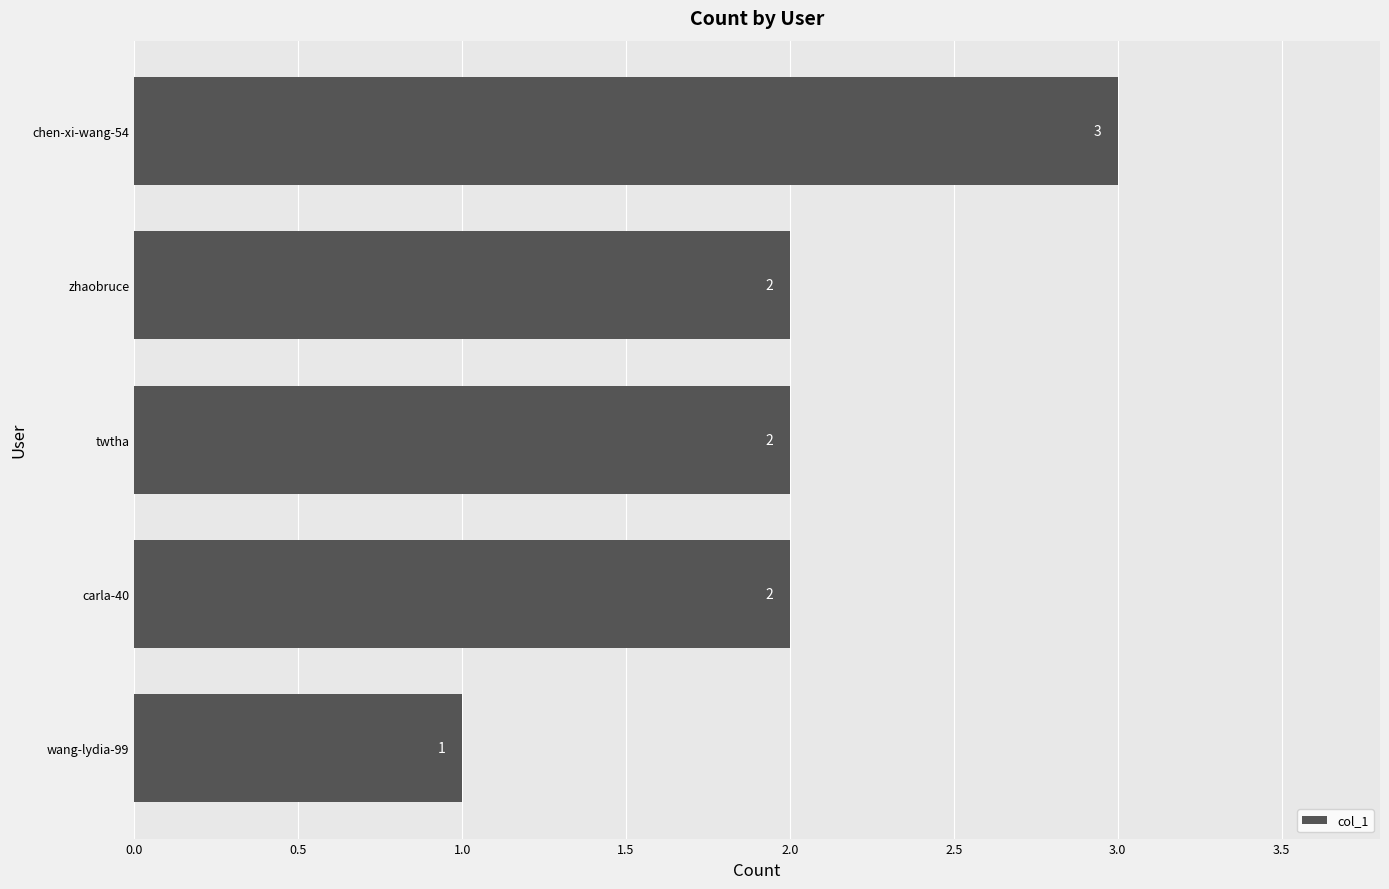

How many bars are there in total?

5